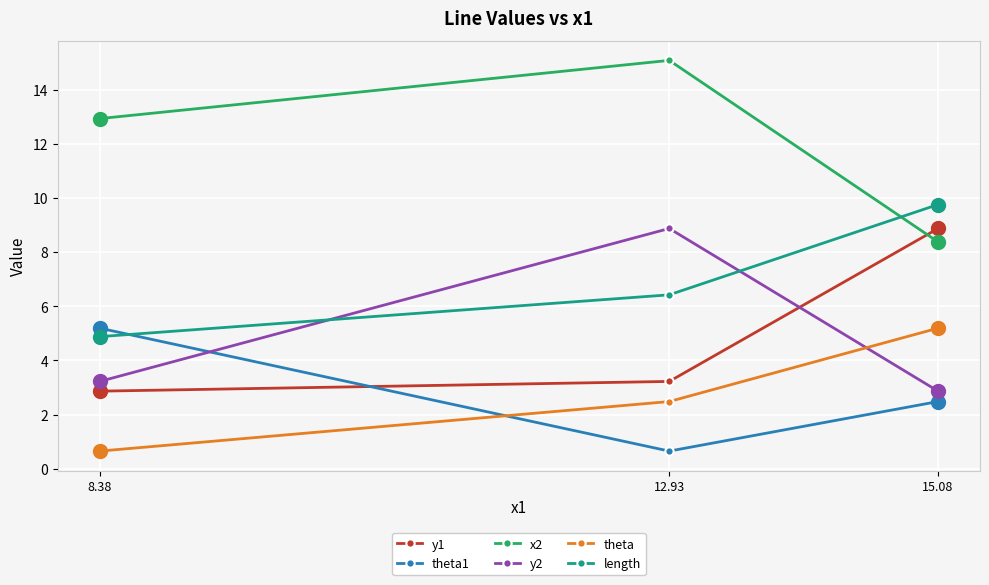

Reading left to right, transcribe all the data shown in this chart.

y1: 8.38=2.9	12.93=3.2	15.08=8.9
theta1: 8.38=5.2	12.93=0.7	15.08=2.5
x2: 8.38=12.9	12.93=15.1	15.08=8.4
y2: 8.38=3.2	12.93=8.9	15.08=2.9
theta: 8.38=0.7	12.93=2.5	15.08=5.2
length: 8.38=4.9	12.93=6.4	15.08=9.8